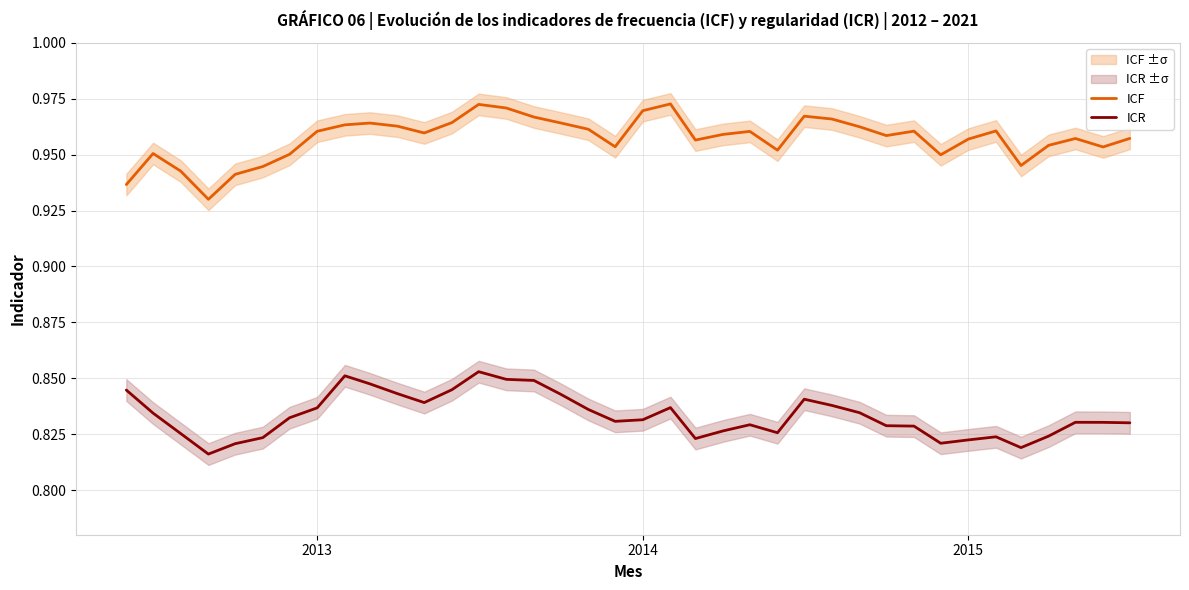

True or false: ICR and ICF cross at least once.

False